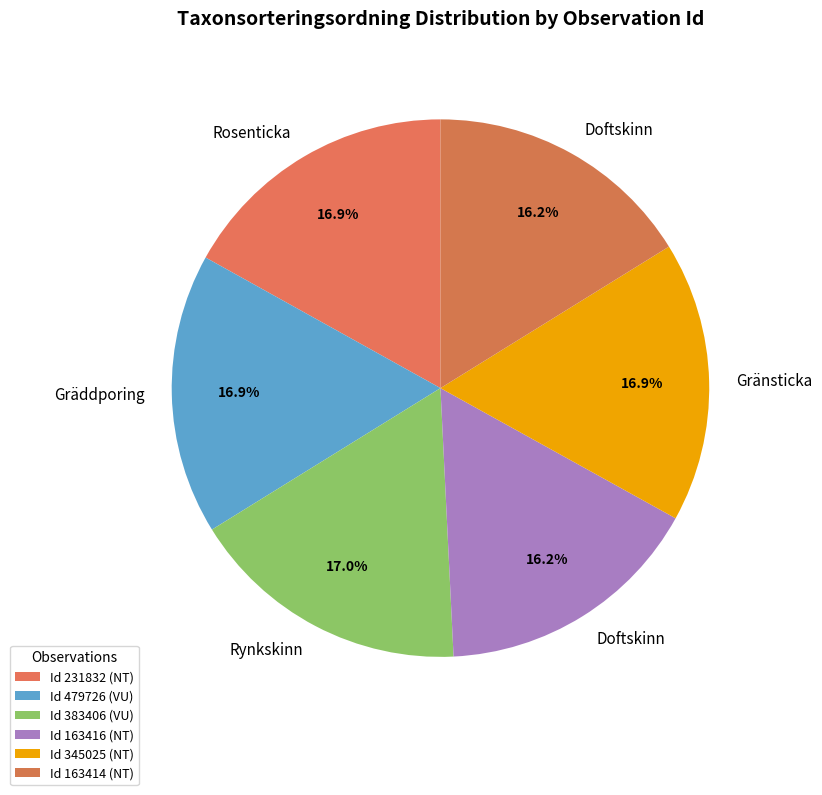

How many slices are in this pie chart?

6